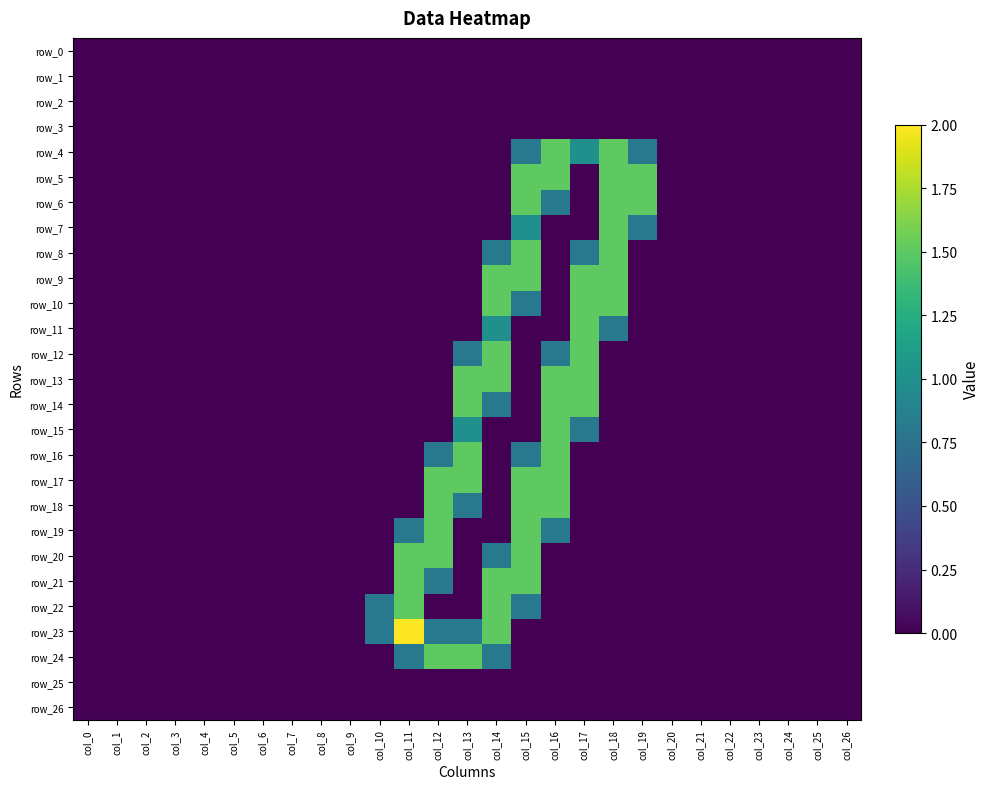

Rank the categories by row_23 value from highest to lowest.

col_11, col_14, col_10, col_12, col_13, col_0, col_1, col_2, col_3, col_4, col_5, col_6, col_7, col_8, col_9, col_15, col_16, col_17, col_18, col_19, col_20, col_21, col_22, col_23, col_24, col_25, col_26